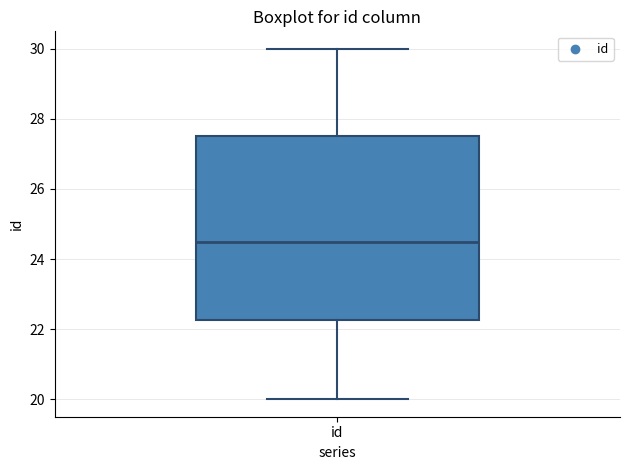

Read this box plot against the y-axis: the position of the median line, the range covered by the box, and the ends of both whiskers. The values are not printed on the chart, so give them approximately, as read against the axis.

median 24.6, box 22.2 to 27.6, whiskers 20.0 to 30.0